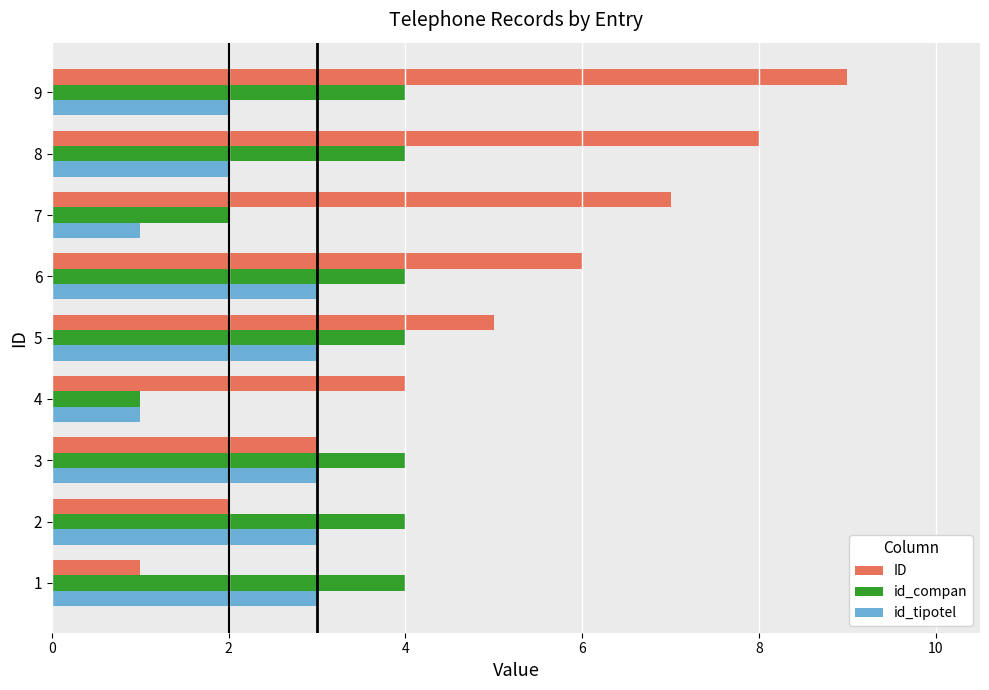

Which series changed the most between 1 and 7?

ID